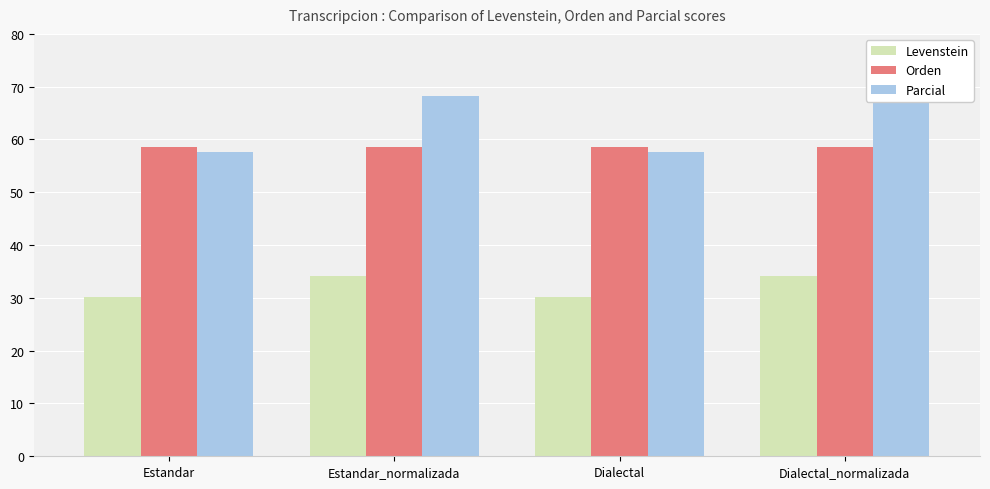

Reading right to left, list all the values displayed in this chart.

Levenstein: Dialectal_normalizada=34.2	Dialectal=30.2	Estandar_normalizada=34.2	Estandar=30.2
Orden: Dialectal_normalizada=58.6	Dialectal=58.6	Estandar_normalizada=58.6	Estandar=58.6
Parcial: Dialectal_normalizada=68.2	Dialectal=57.7	Estandar_normalizada=68.2	Estandar=57.7